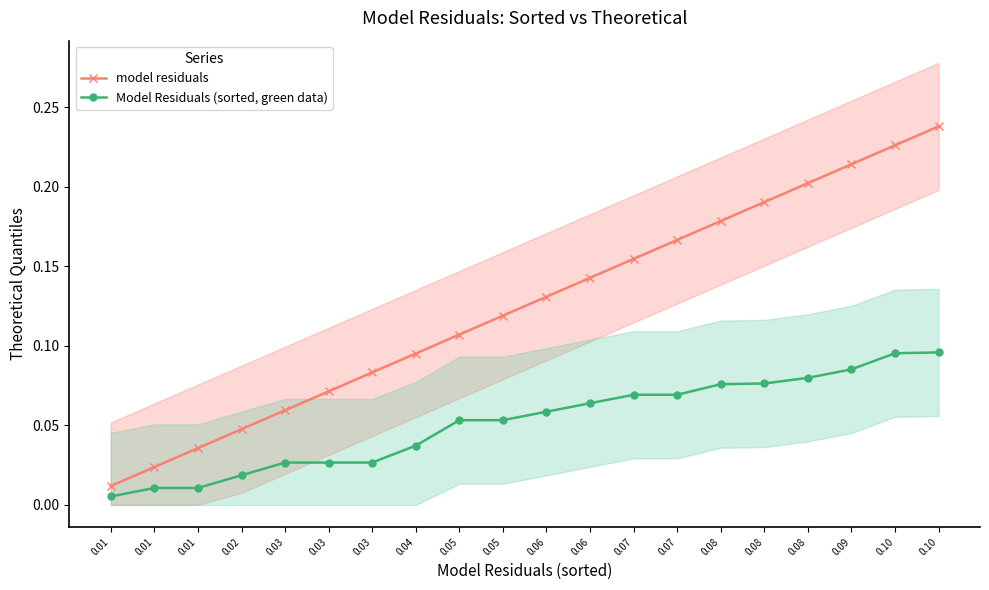

At how many categories does at least one series exceed 0?

20